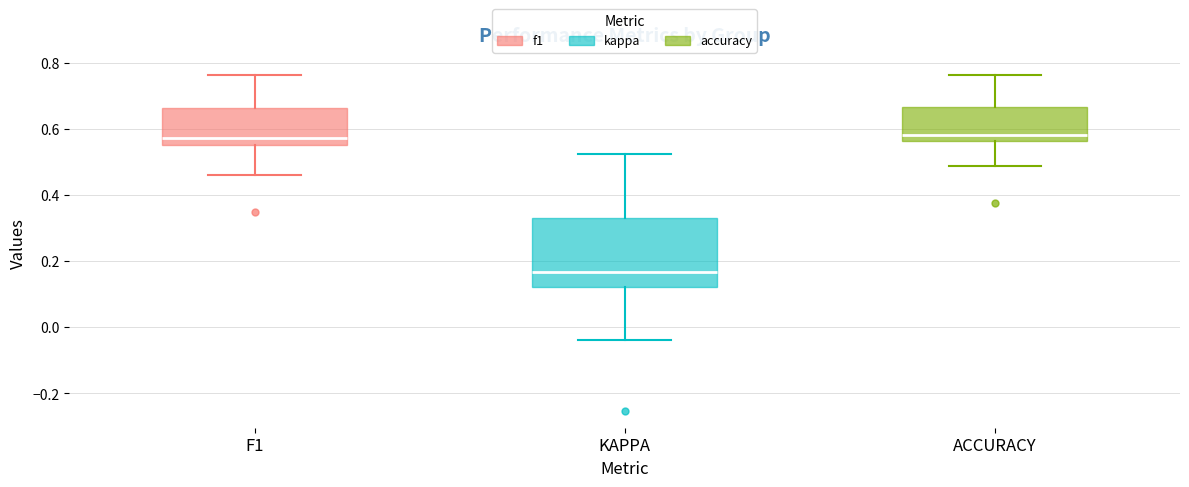

Which box's median line is the lowest?

KAPPA